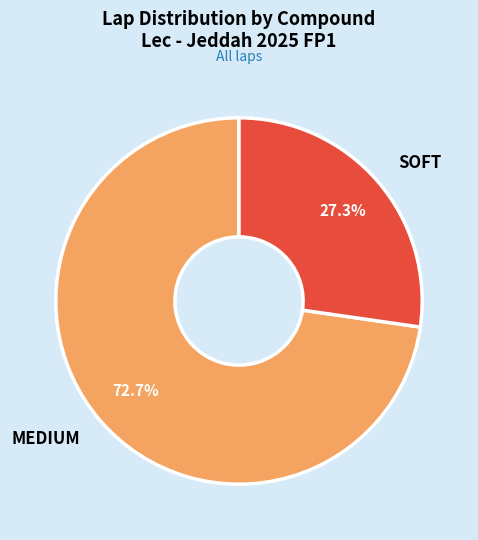

Is it true that MEDIUM is 73% of the pie?

True